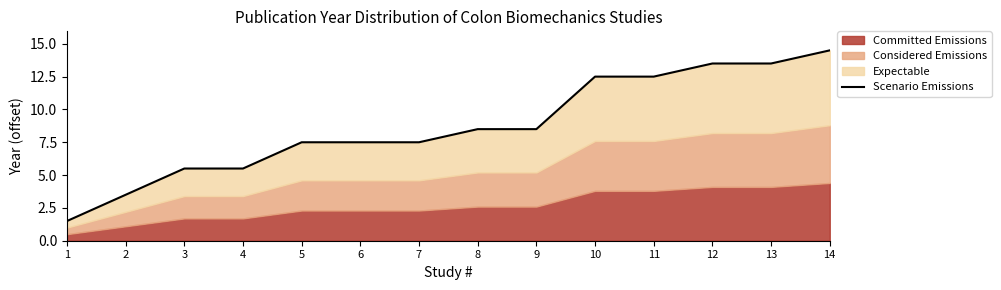

Rank the categories by value from lowest to highest.

1, 2, 3, 4, 5, 6, 7, 8, 9, 10, 11, 12, 13, 14